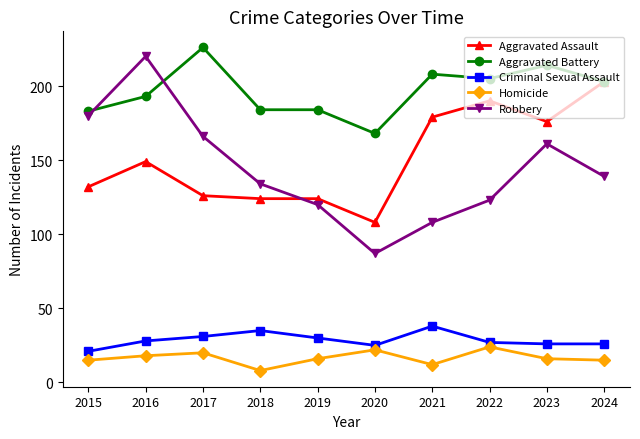

At which category does Aggravated Assault reach its first local peak?

2016